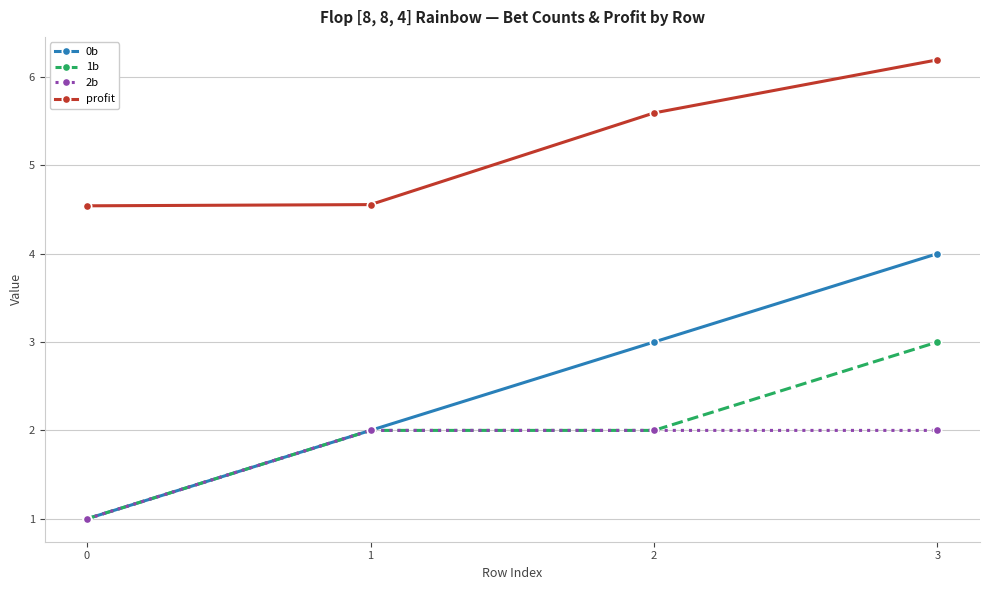

What are all the series names shown in the legend?

0b, 1b, 2b, profit